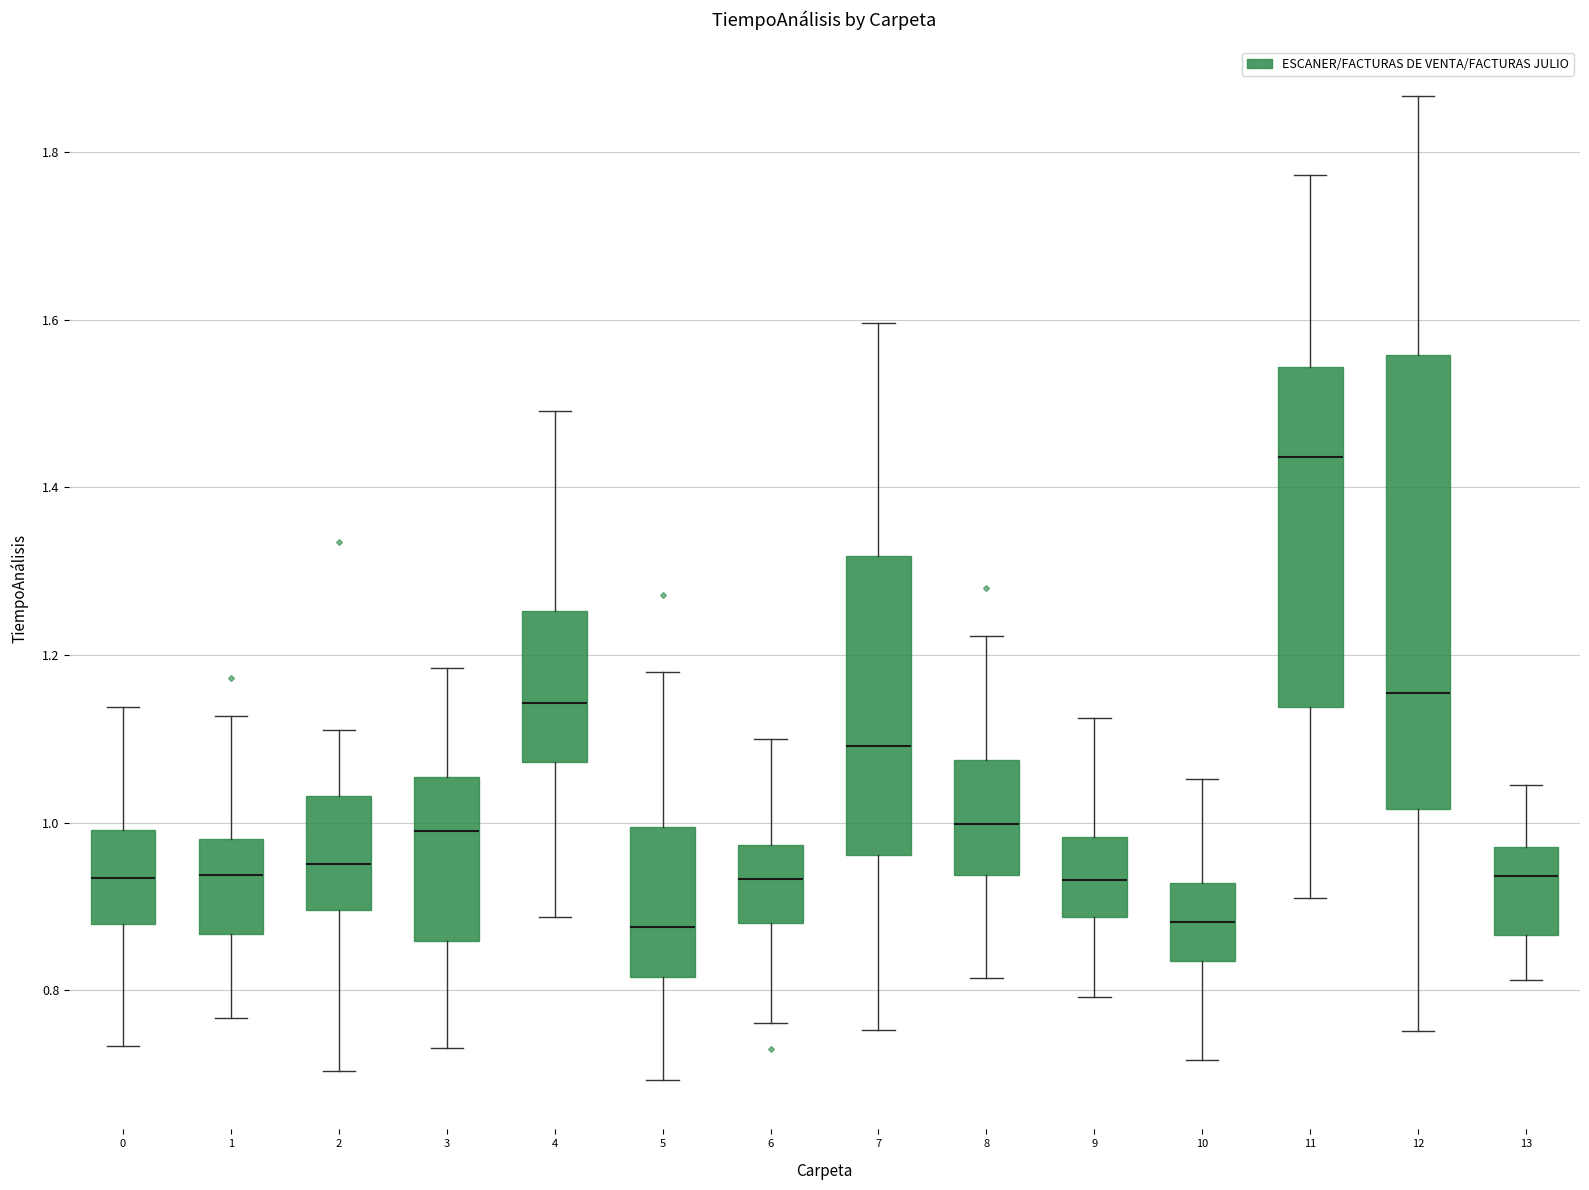

Where is the upper edge of the box at x = 7 on the y-axis? The values are not printed on the chart, so give them approximately, as read against the axis.

1.32